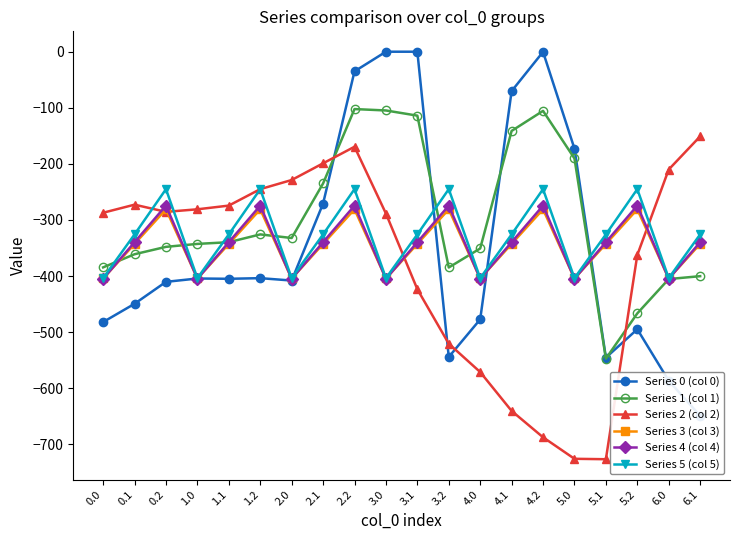

Is the value of Series 3 (col 3) at 3.1 greater than the value of Series 2 (col 2) at 4.0?

Yes